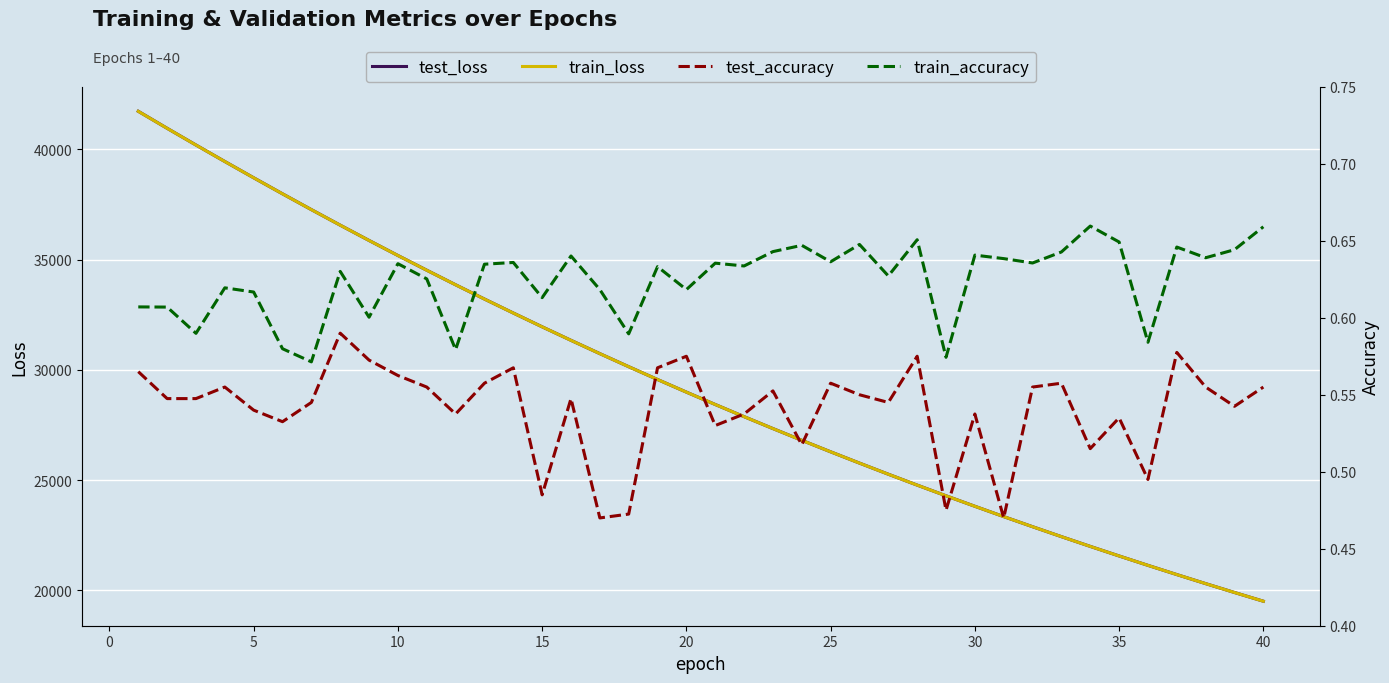

What is the difference between the maximum and minimum values in the test_loss series?

22206.2